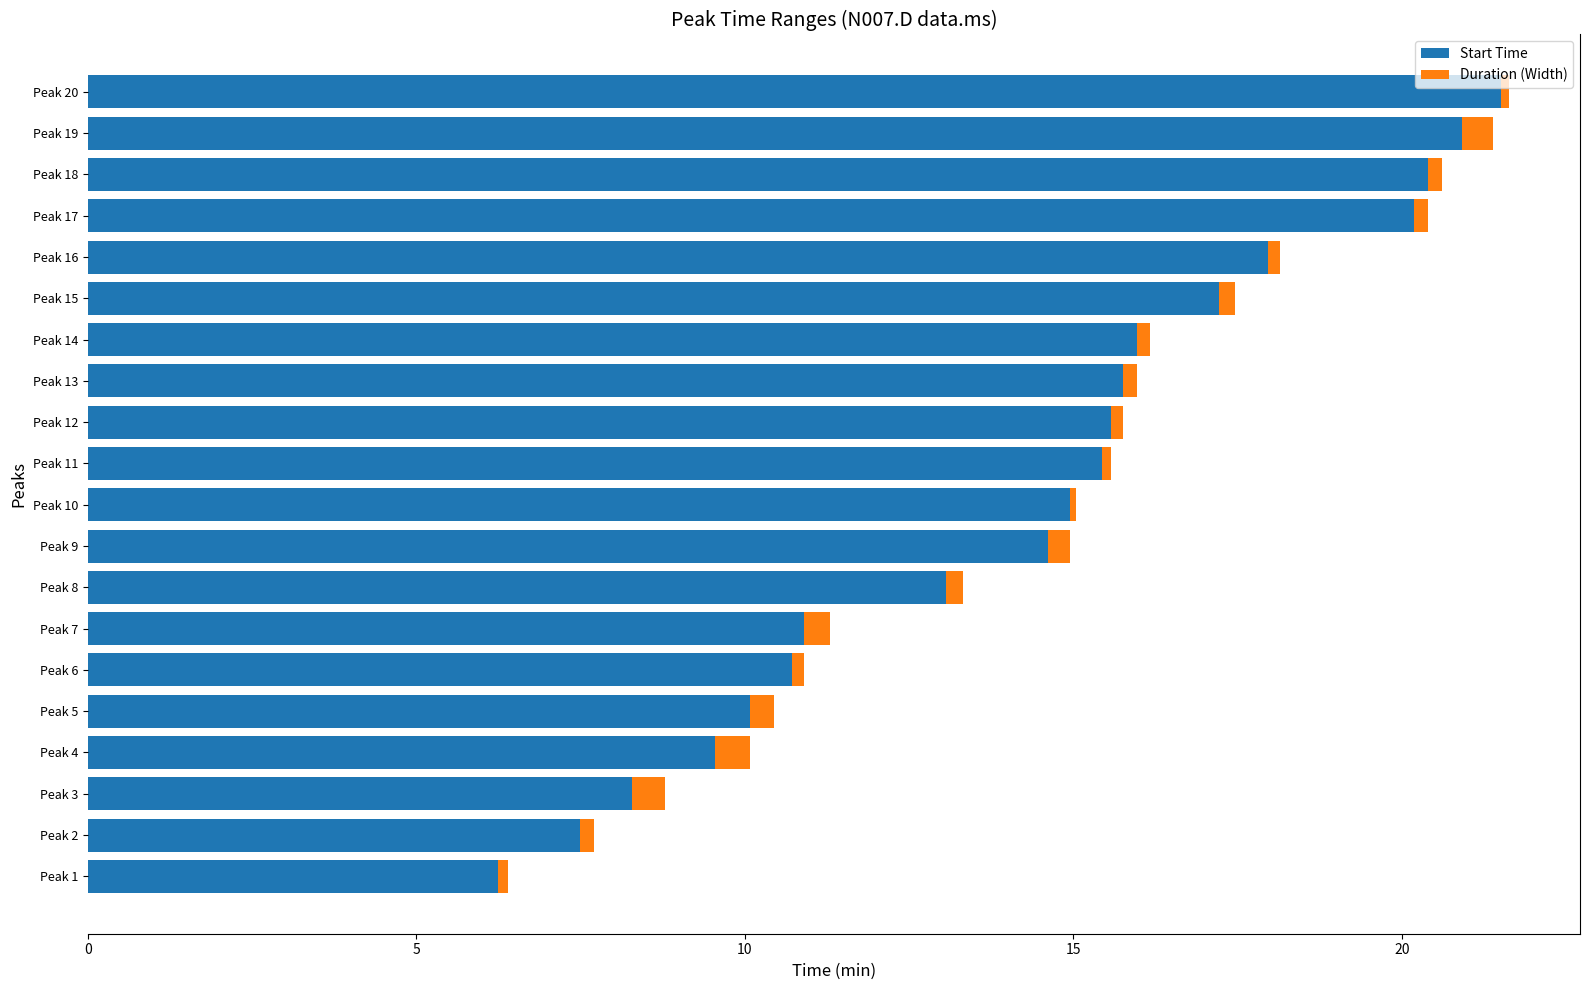

True or false: Start Time has a value of 15.5 at Peak 6.

False